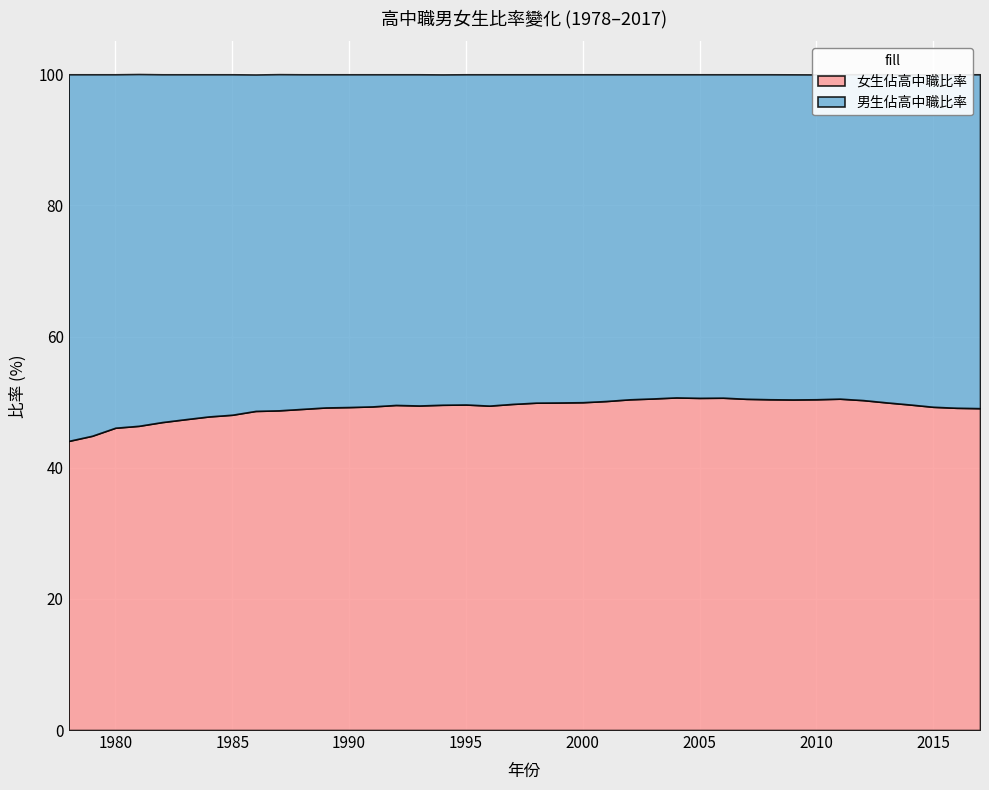

What is the difference between the highest and lowest values at 2015?

1.4